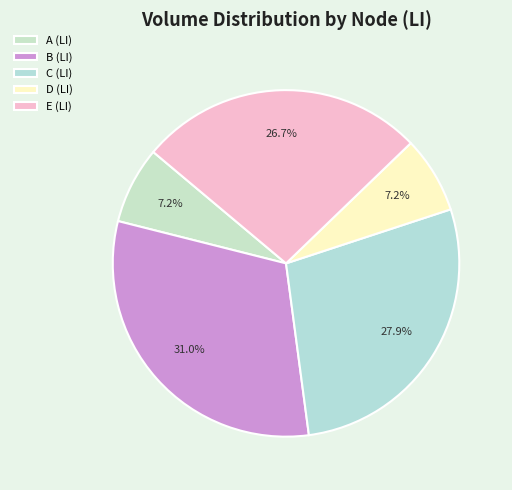

How many slices are in this pie chart?

5